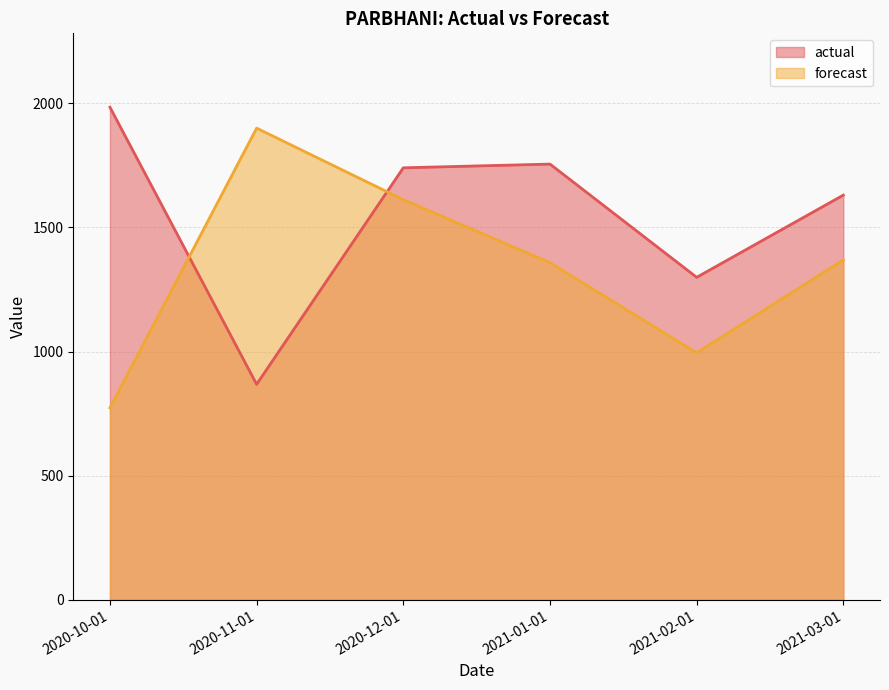

The value of actual at 2021-03-01 is 435.4. True or false?

False